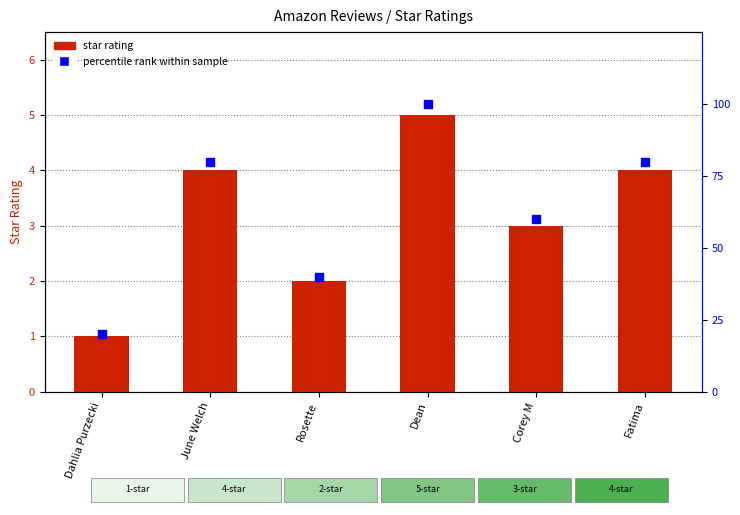

Which series has the widest spread of Y values?

percentile rank within sample